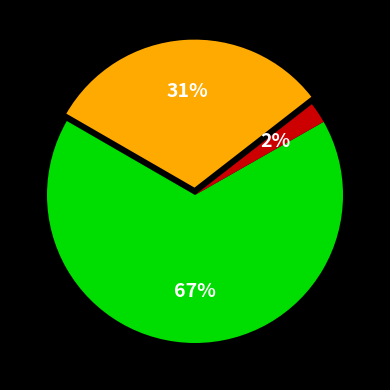

Does any single category account for the majority?

Yes